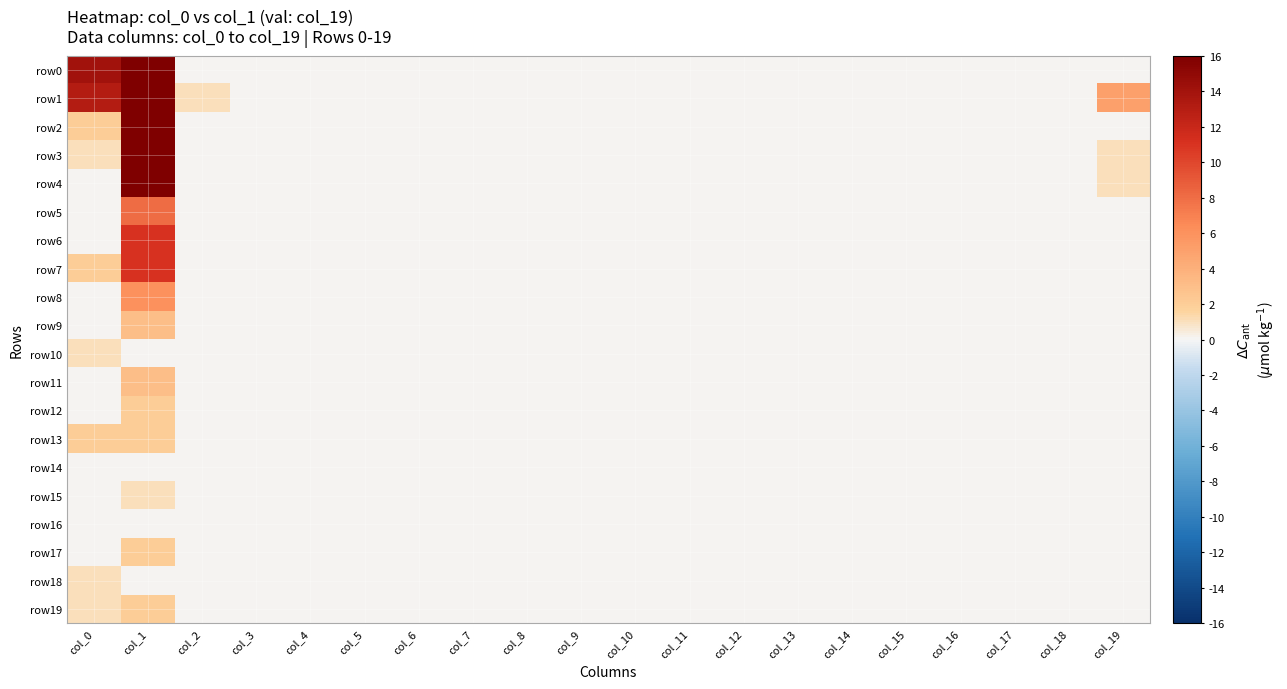

Between col_10 and col_13, which series saw the biggest shift?

row0